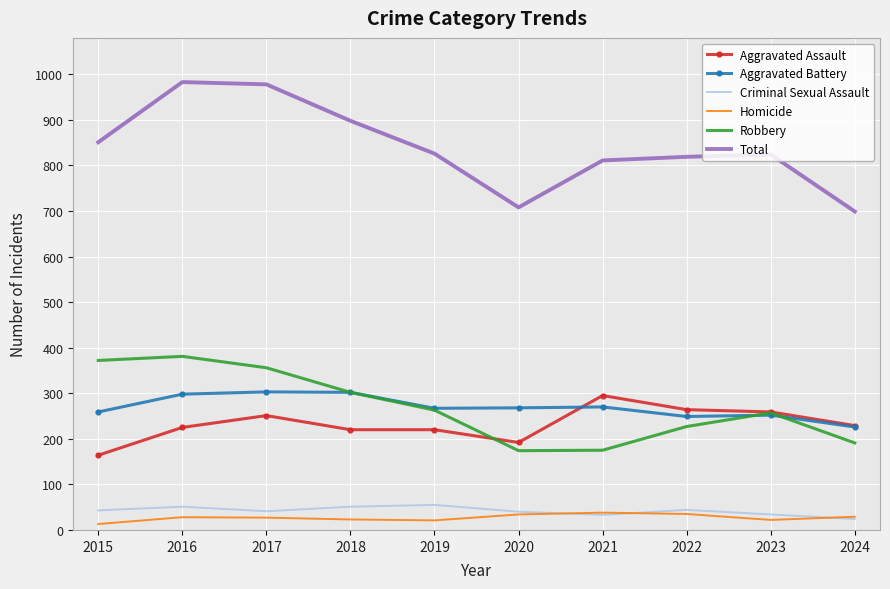

True or false: Total and Aggravated Battery intersect in this chart.

False